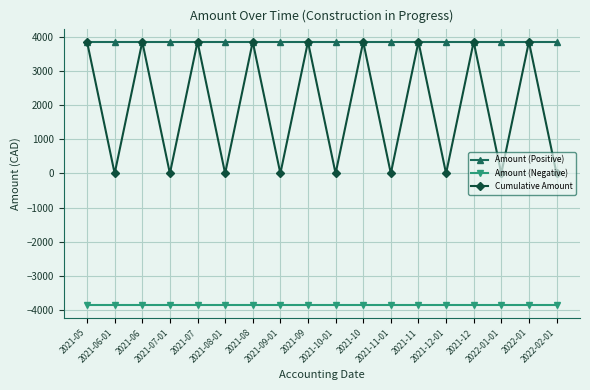

Reading right to left, transcribe all the data shown in this chart.

Amount (Positive): 3861.2	3861.2	3861.2	3861.2	3861.2	3861.2	3861.2	3861.2	3861.2	3861.2	3861.2	3861.2	3861.2	3861.2	3861.2	3861.2	3861.2	3861.2
Amount (Negative): -3861.2	-3861.2	-3861.2	-3861.2	-3861.2	-3861.2	-3861.2	-3861.2	-3861.2	-3861.2	-3861.2	-3861.2	-3861.2	-3861.2	-3861.2	-3861.2	-3861.2	-3861.2
Cumulative Amount: 0.0	3861.2	0.0	3861.2	0.0	3861.2	0.0	3861.2	0.0	3861.2	0.0	3861.2	0.0	3861.2	0.0	3861.2	0.0	3861.2